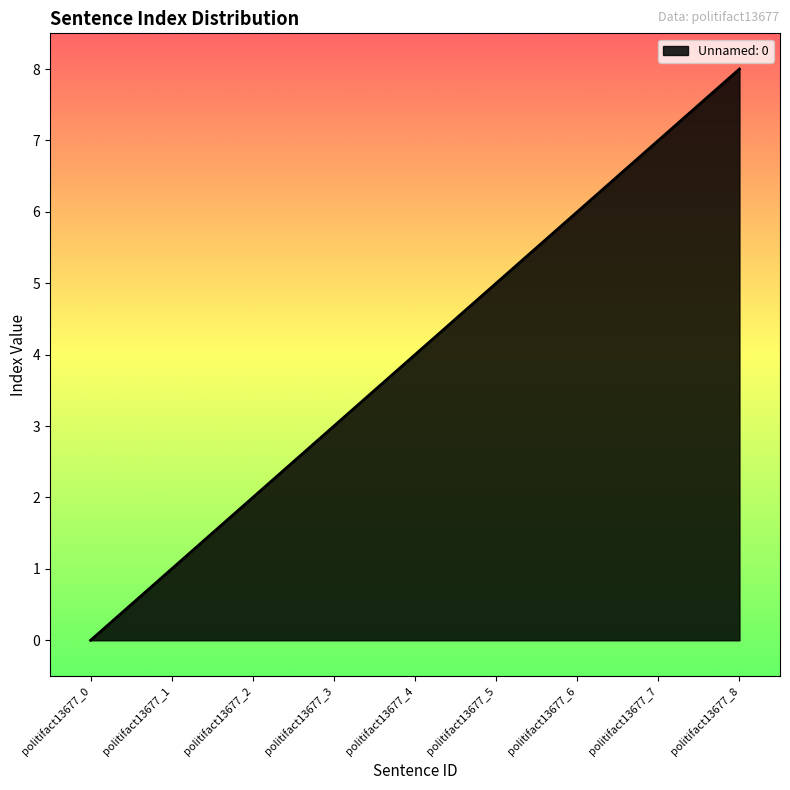

How many values are below 4?

4